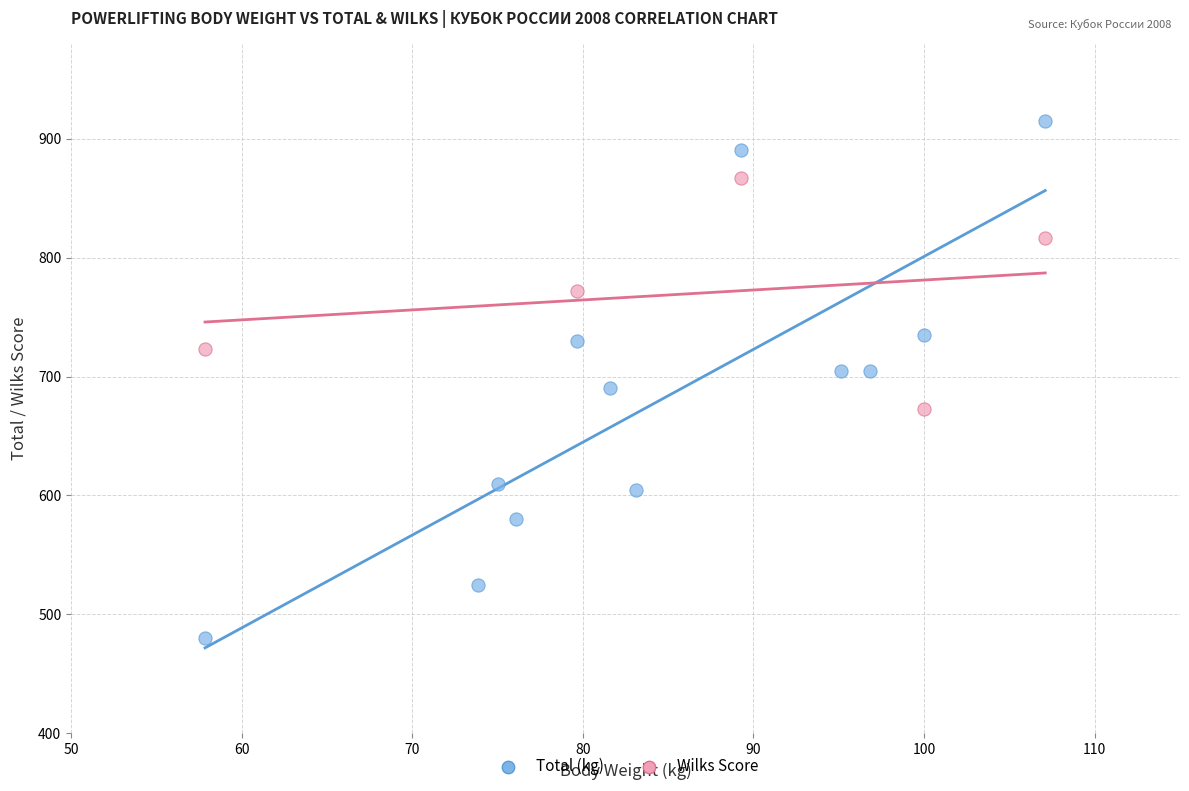

Which series has the largest Y range (max minus min)?

Total (kg)